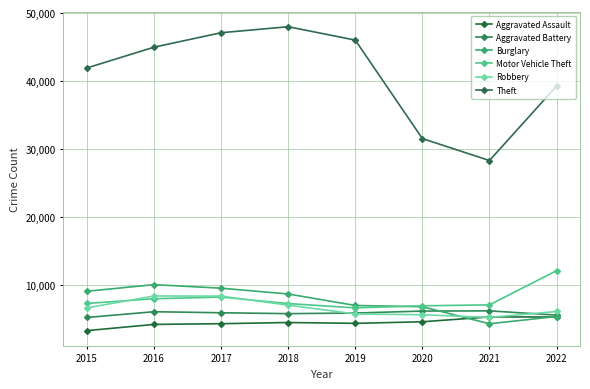

What is the average value of the Aggravated Battery series?

5909